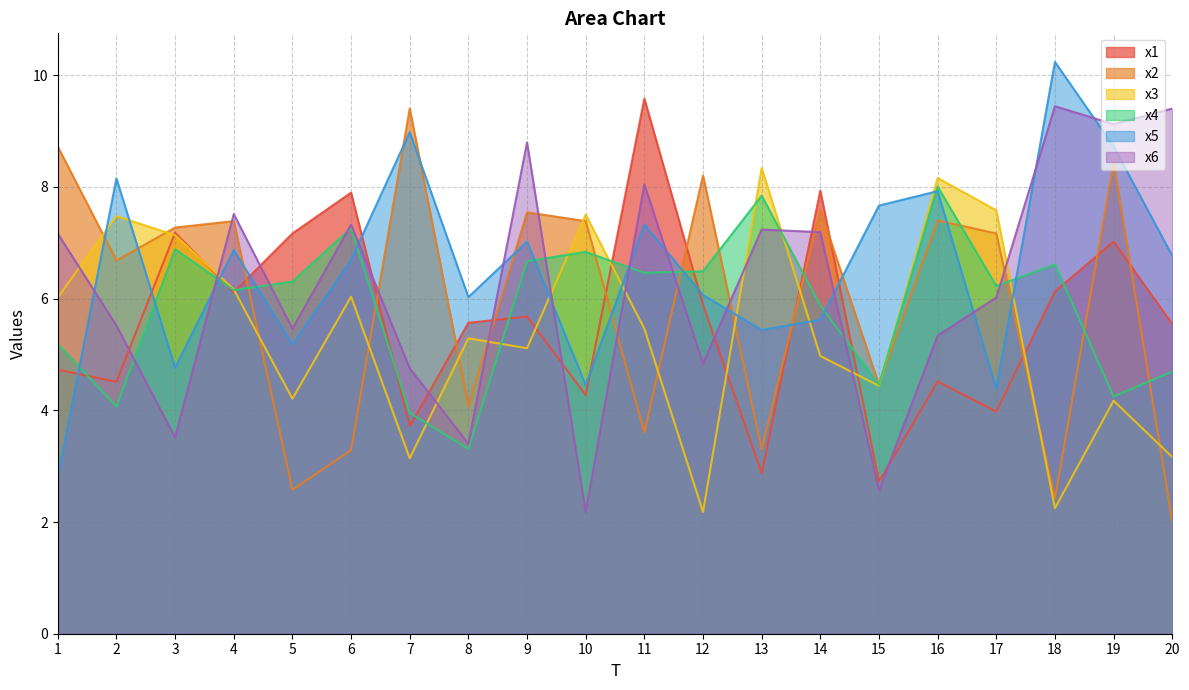

What value does the x6 series have at 12?

4.8